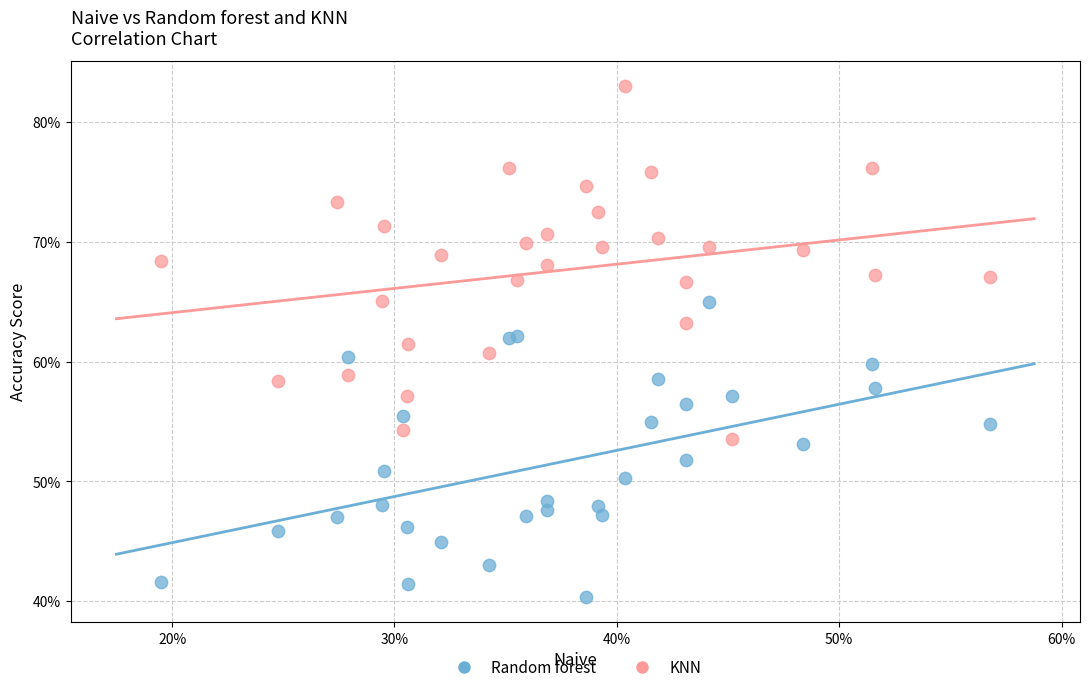

What are all the series names shown in the legend?

Random forest, KNN